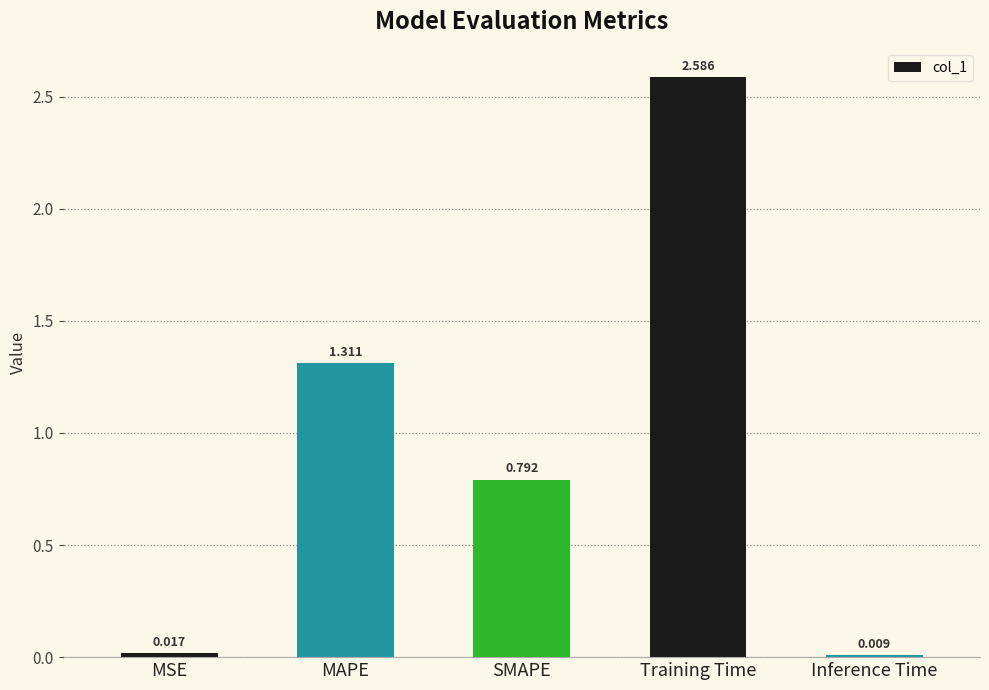

Rank the categories by value from highest to lowest.

Training Time, MAPE, SMAPE, MSE, Inference Time